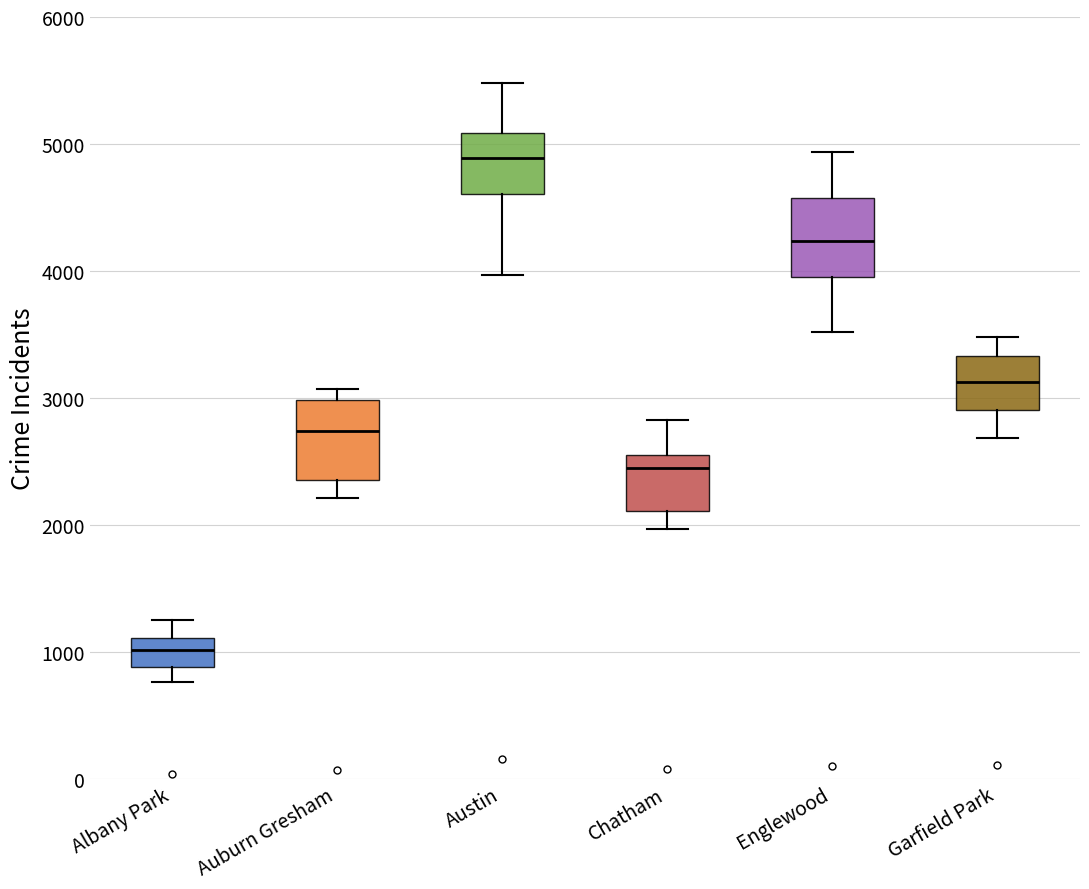

Reading left to right, transcribe this box plot: for each box, give where its median line is, the range the box spans, and where its two whiskers end, as read against the y-axis. The values are not printed on the chart, so give them approximately, as read against the axis.

Albany Park: median 1000, box 900 to 1100, whiskers 800 to 1300
Auburn Gresham: median 2700, box 2400 to 3000, whiskers 2200 to 3100
Austin: median 4900, box 4600 to 5100, whiskers 4000 to 5500
Chatham: median 2500, box 2100 to 2600, whiskers 2000 to 2800
Englewood: median 4200, box 4000 to 4600, whiskers 3500 to 4900
Garfield Park: median 3100, box 2900 to 3300, whiskers 2700 to 3500